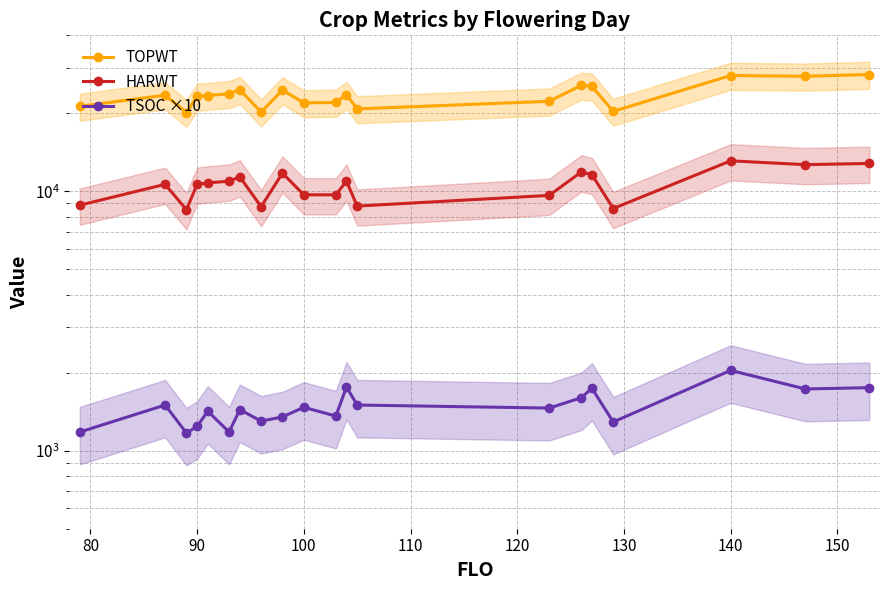

Which series has the largest total across all categories?

TOPWT